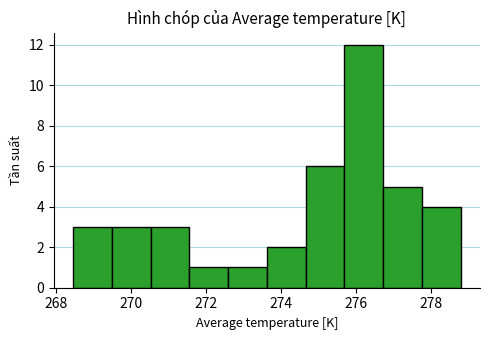

Which range on the x-axis has the tallest bar?

275.6 to 276.8